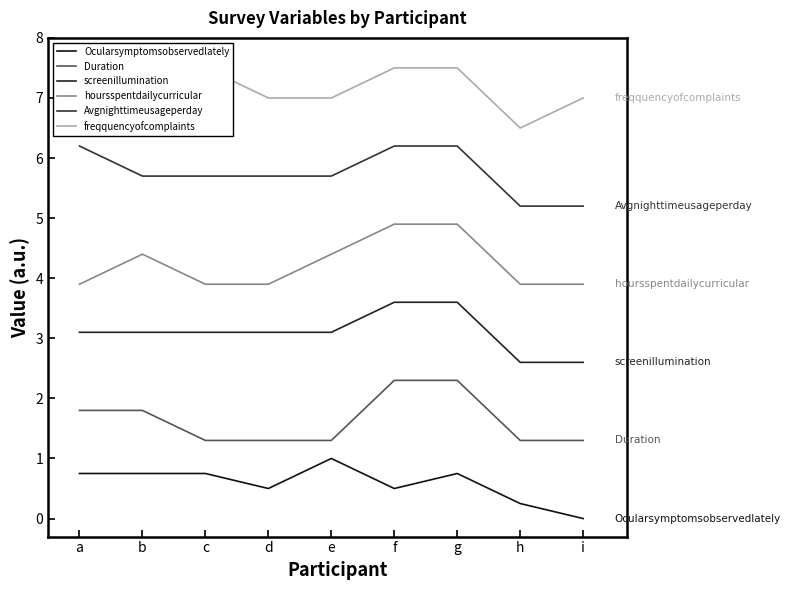

How many lines are shown in the chart?

6